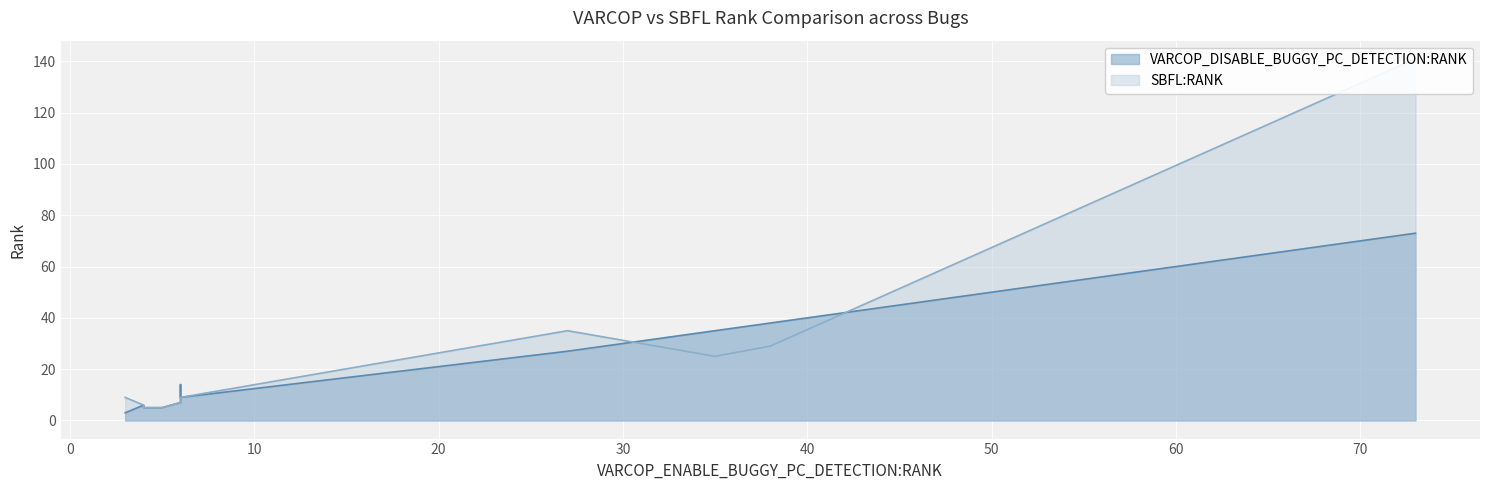

Between 6 and 4, which series saw the biggest shift?

VARCOP_DISABLE_BUGGY_PC_DETECTION:RANK